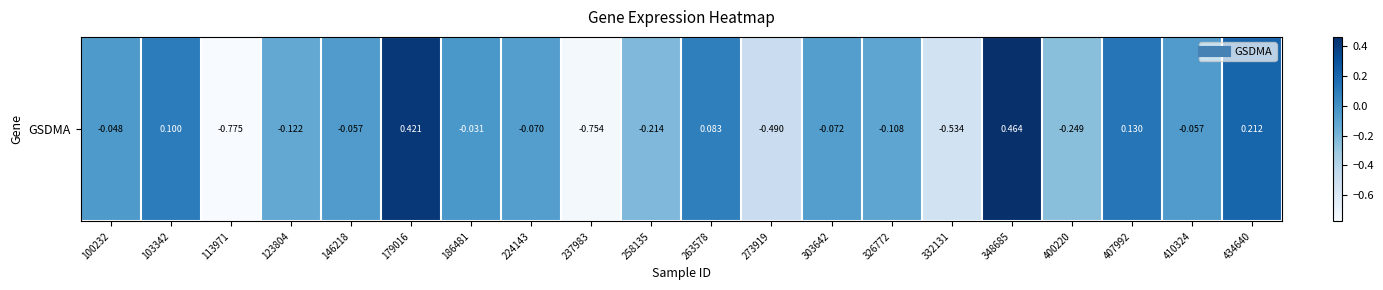

List the labels in order of value, largest first.

348685, 179016, 434640, 407992, 103342, 263578, 186481, 100232, 146218, 410324, 224143, 303642, 326772, 123804, 258135, 400220, 273919, 332131, 237983, 113971